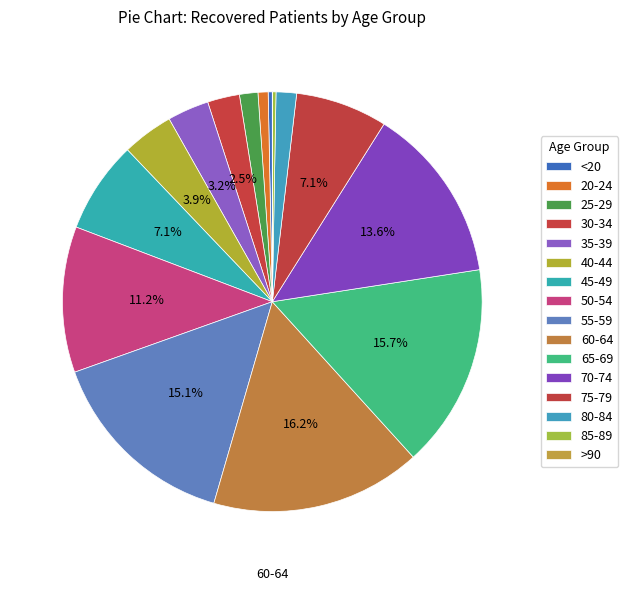

True or false: 65-69 accounts for 16% of the total.

True